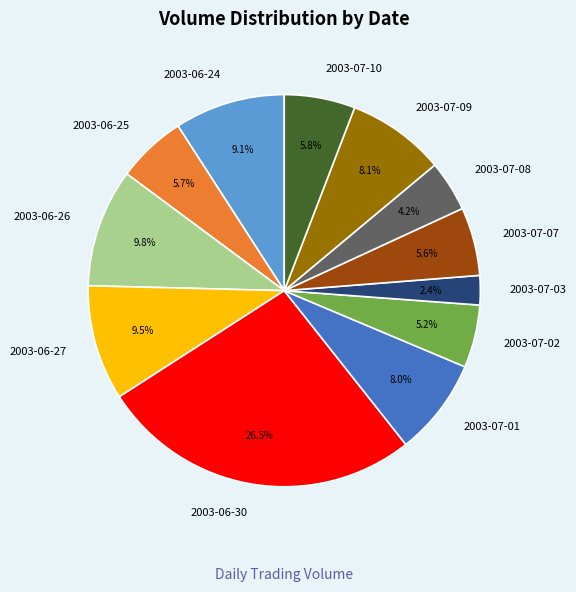

Between 2003-07-09 and 2003-07-03, which is larger?

2003-07-09